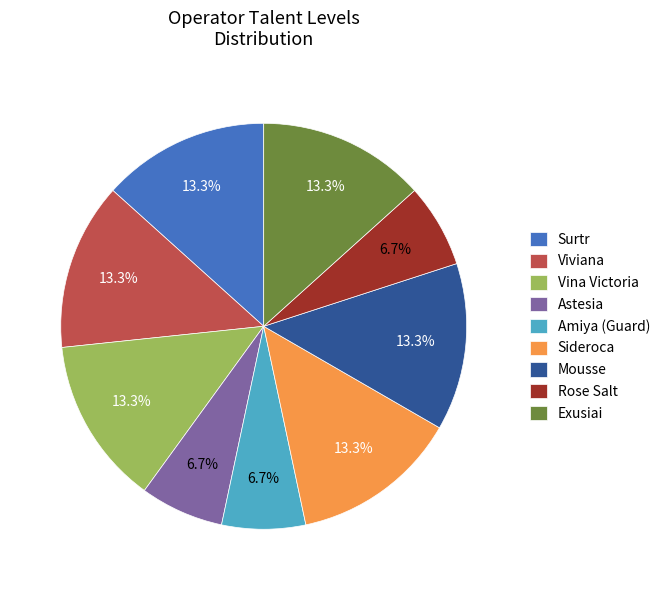

To the nearest percent, what portion does Sideroca represent?

13%